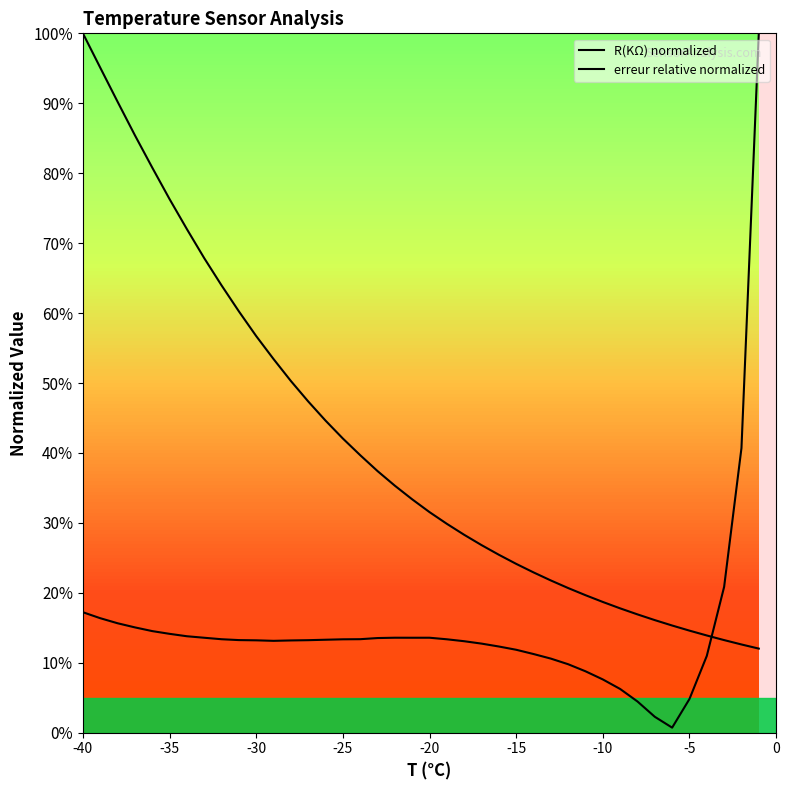

List the series in order of their peak value, lowest first.

R(KΩ) normalized, erreur relative normalized